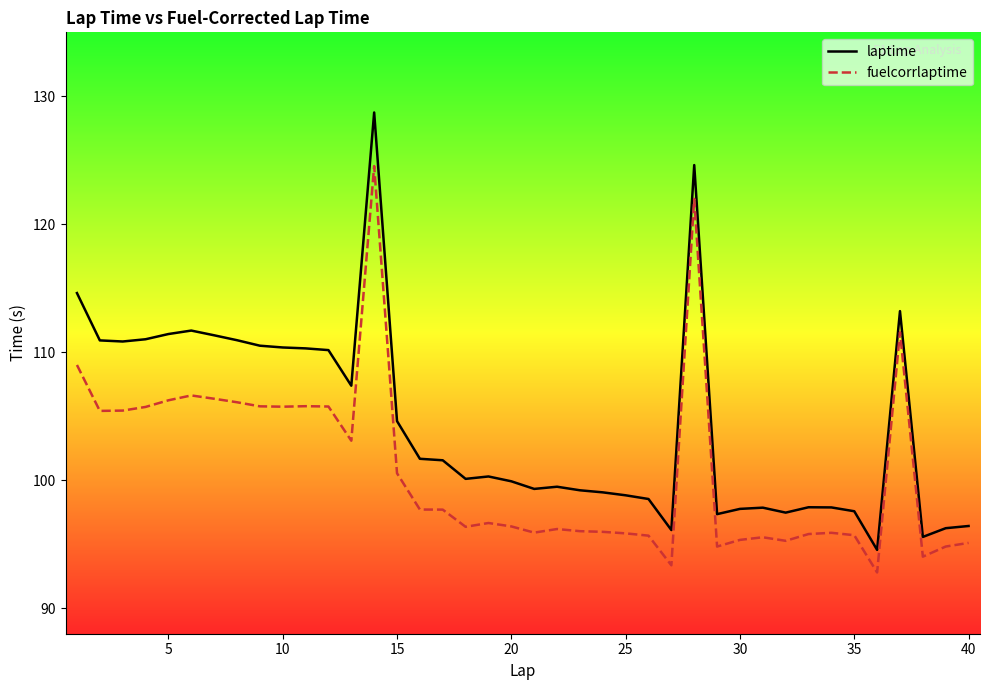

What is the lowest value of the fuelcorrlaptime series?

92.8